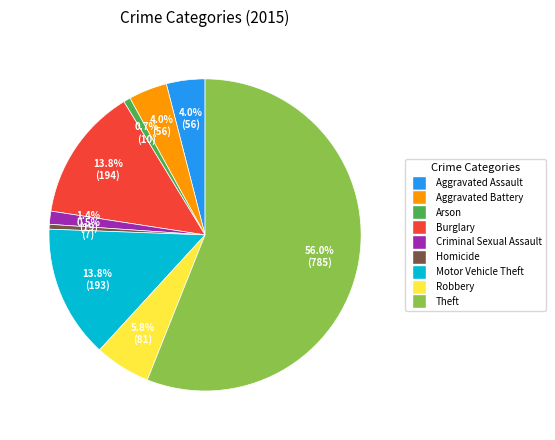

Approximately how many times larger is the value at Criminal Sexual Assault compared to Motor Vehicle Theft?

0.1